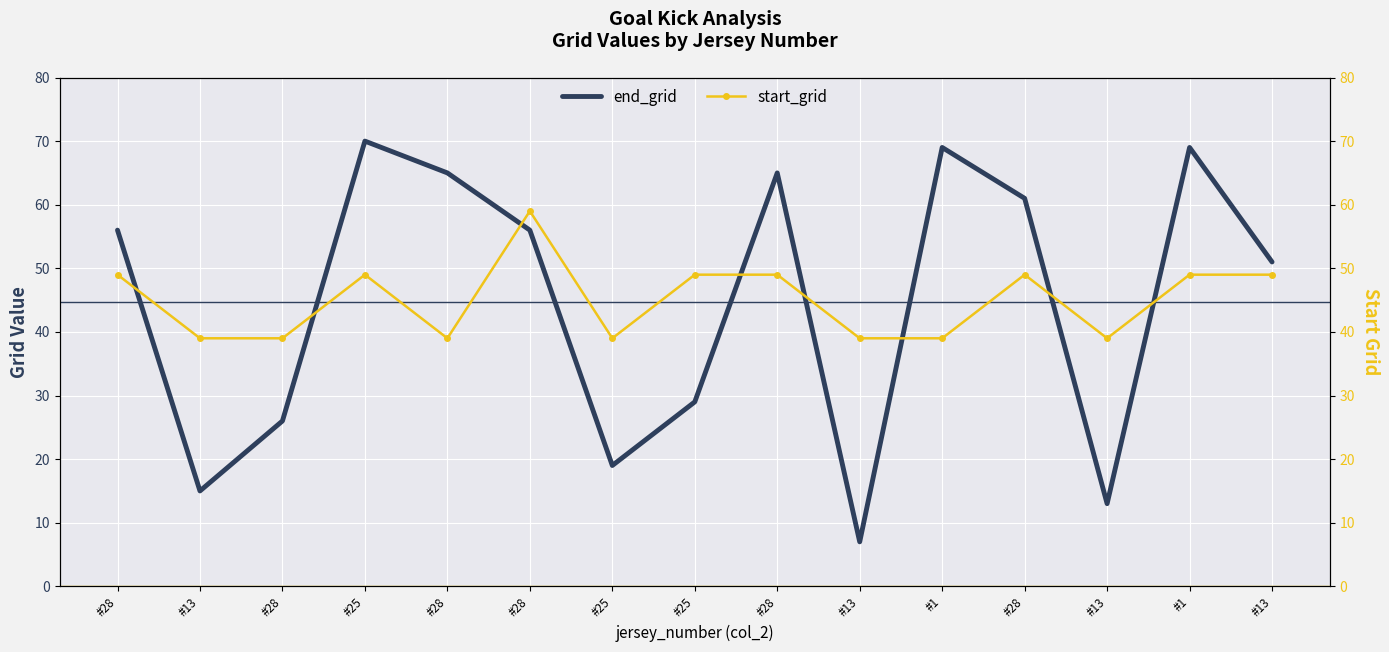

Rank the series by their maximum value, from highest to lowest.

end_grid, start_grid